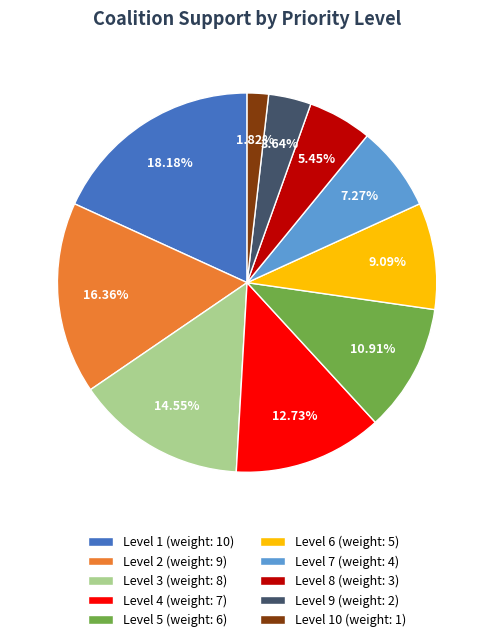

Between Level 4 (weight: 7) and Level 3 (weight: 8), which is larger?

Level 3 (weight: 8)